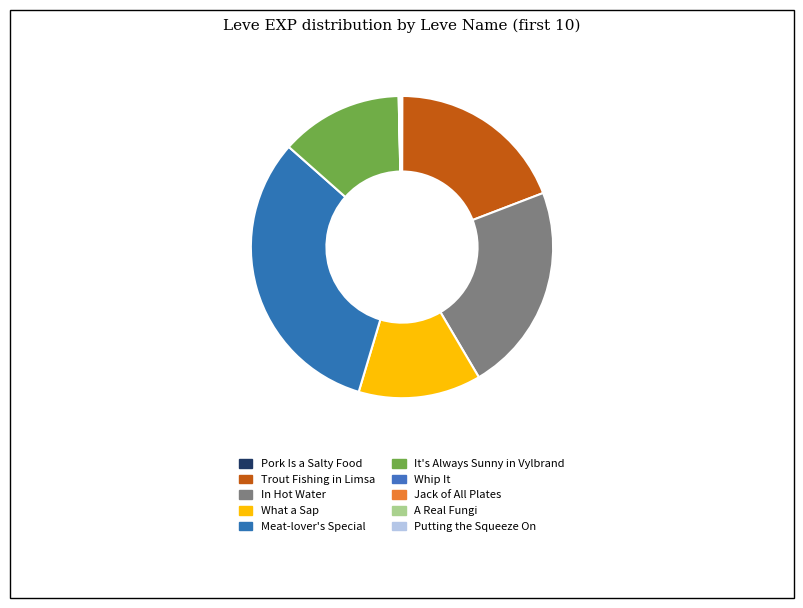

Rank the categories by value from lowest to highest.

Pork Is a Salty Food, Whip It, A Real Fungi, Putting the Squeeze On, Jack of All Plates, What a Sap, It's Always Sunny in Vylbrand, Trout Fishing in Limsa, In Hot Water, Meat-lover's Special